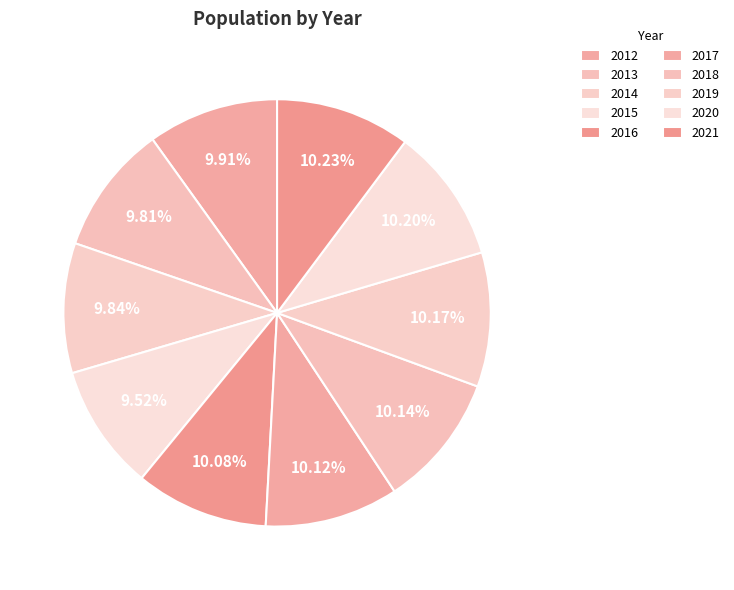

Count the number of slices in the pie.

10